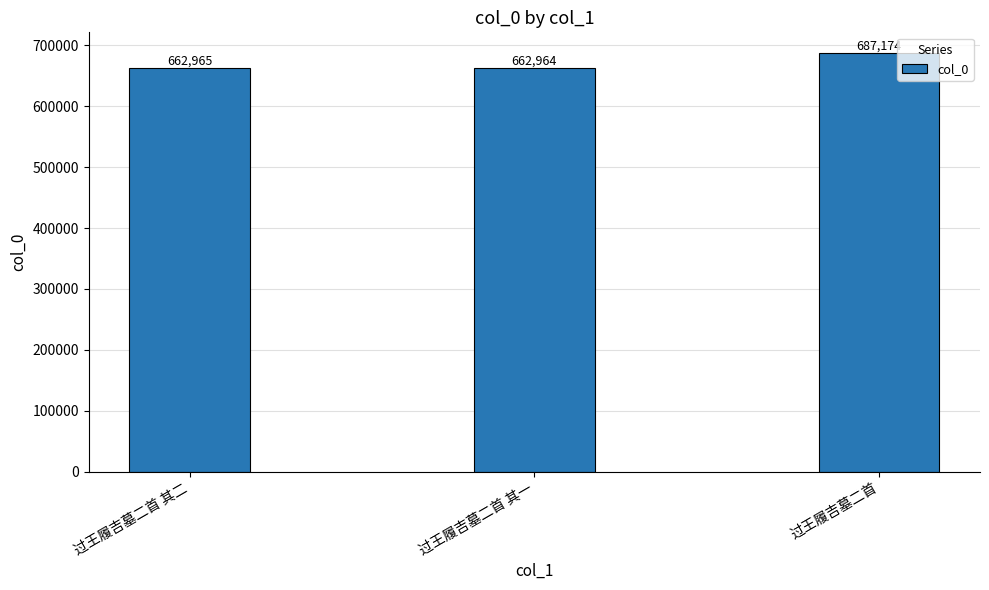

Rank the categories by value from highest to lowest.

过王履吉墓二首, 过王履吉墓二首 其二, 过王履吉墓二首 其一